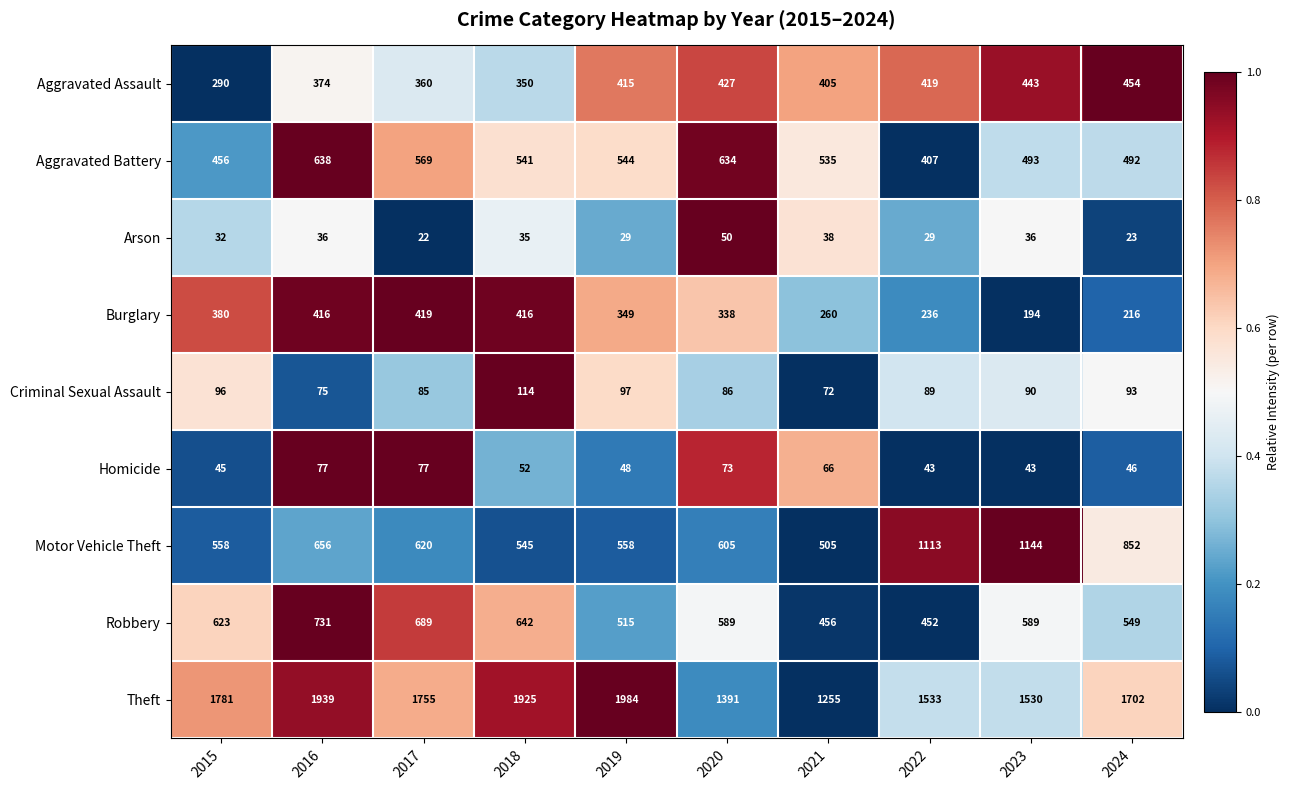

What is the difference between the maximum and second lowest values in the Robbery series?

275